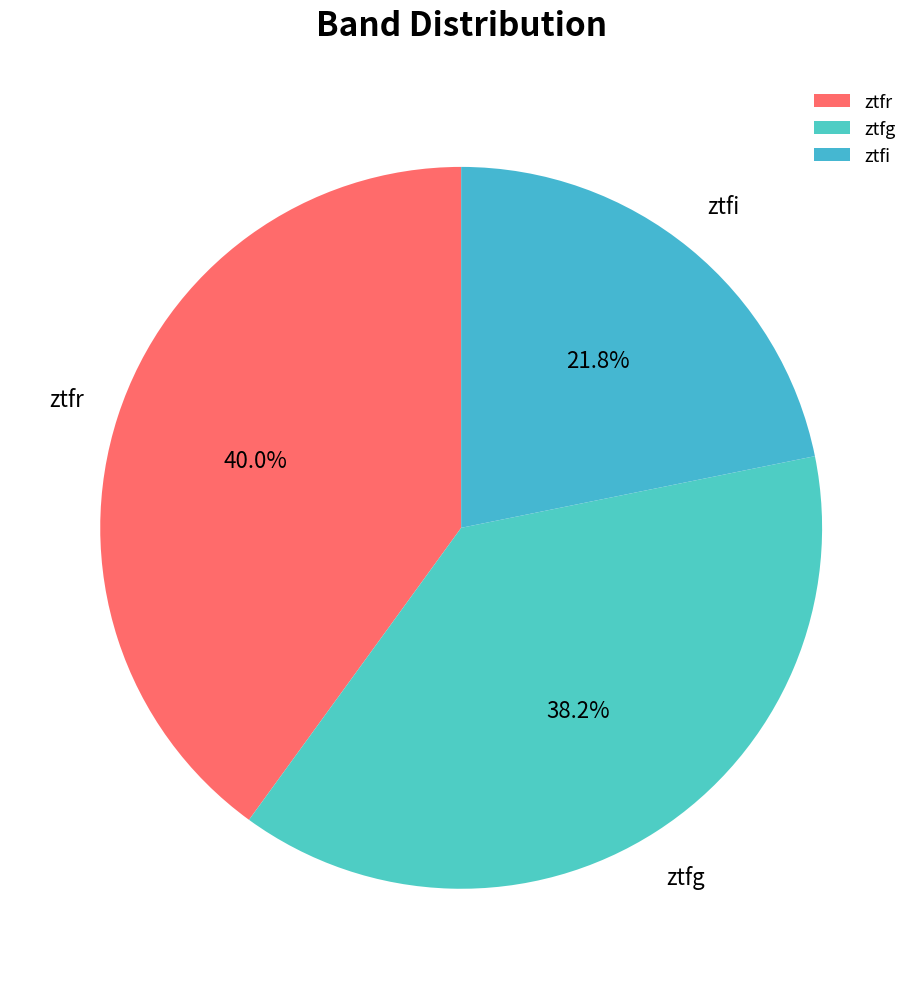

The ztfi slice represents 32% of the pie. True or false?

False